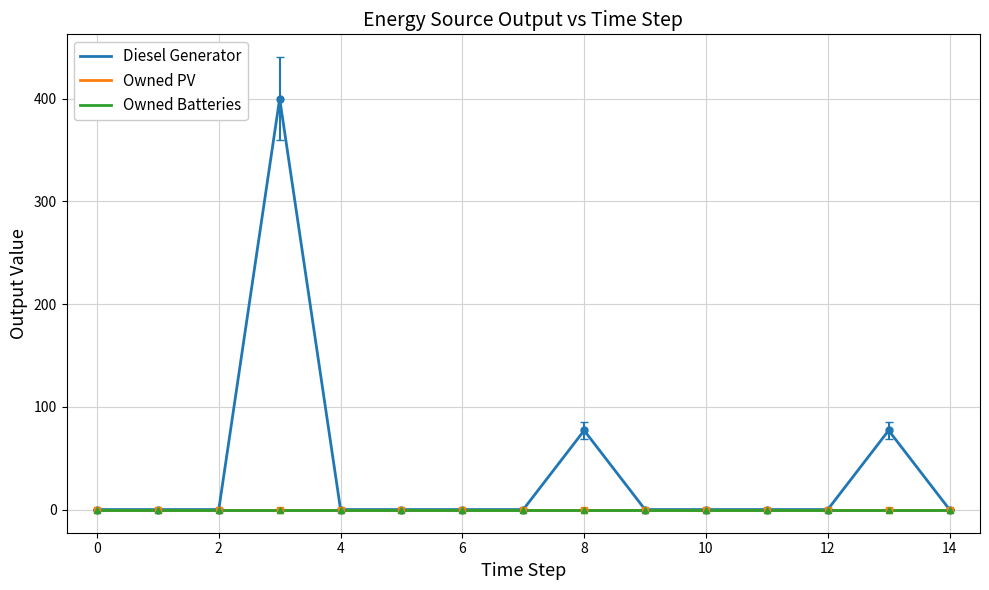

Does the chart display data point markers on the line(s)?

No